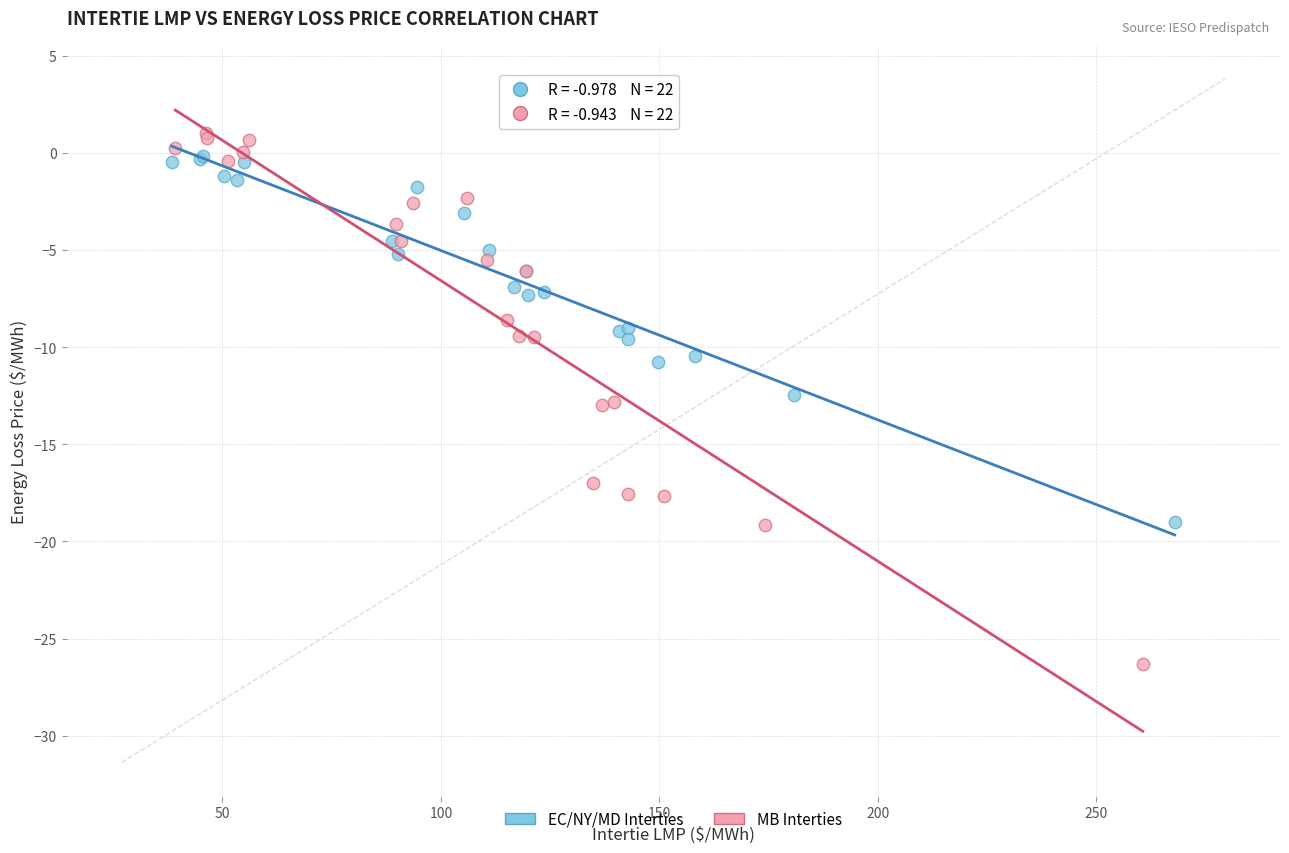

Which series has the widest spread of Y values?

MB Interties